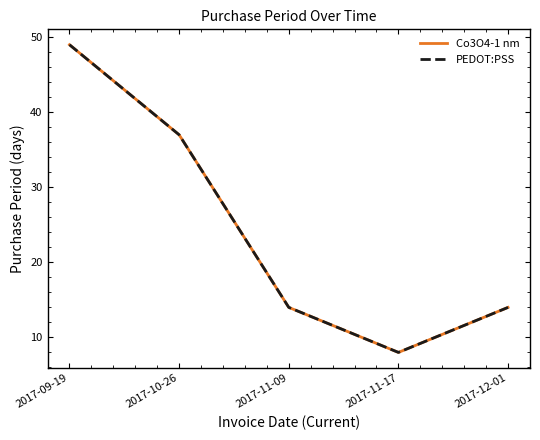

Does the chart display data point markers on the line(s)?

No